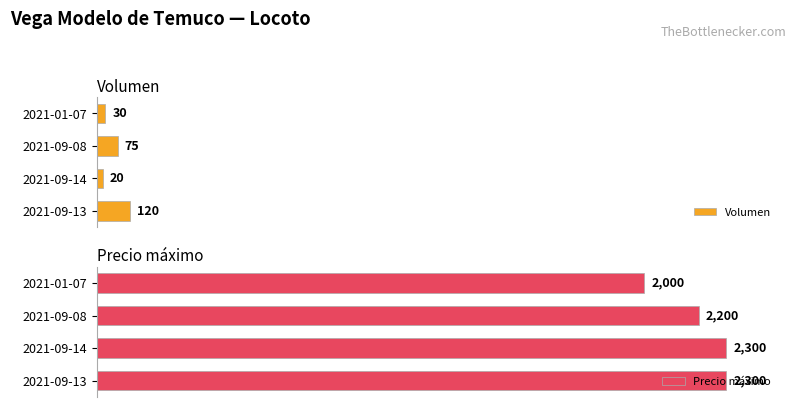

What is the maximum value for Volumen?

120